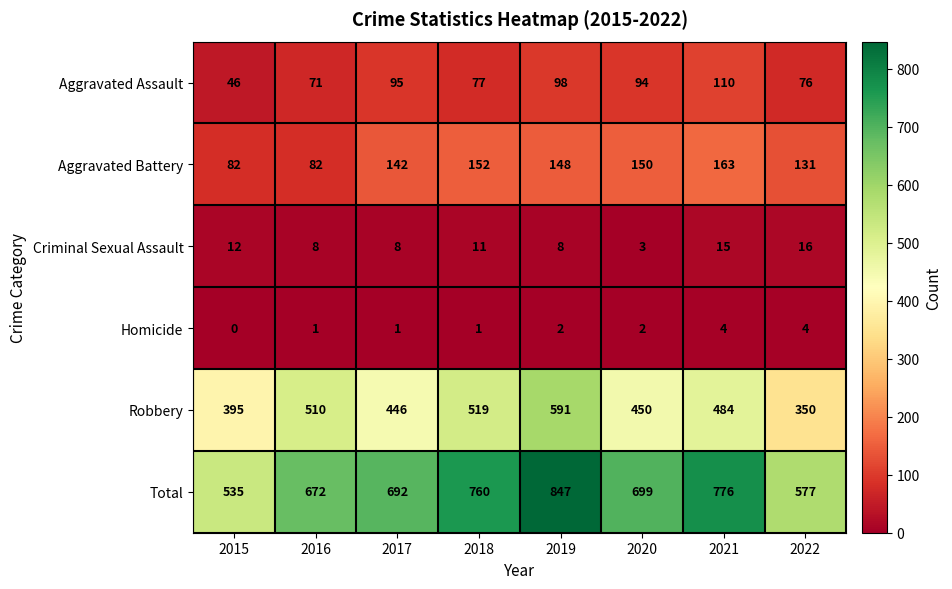

Read the Aggravated Assault value at 2022, to the nearest 10.

80